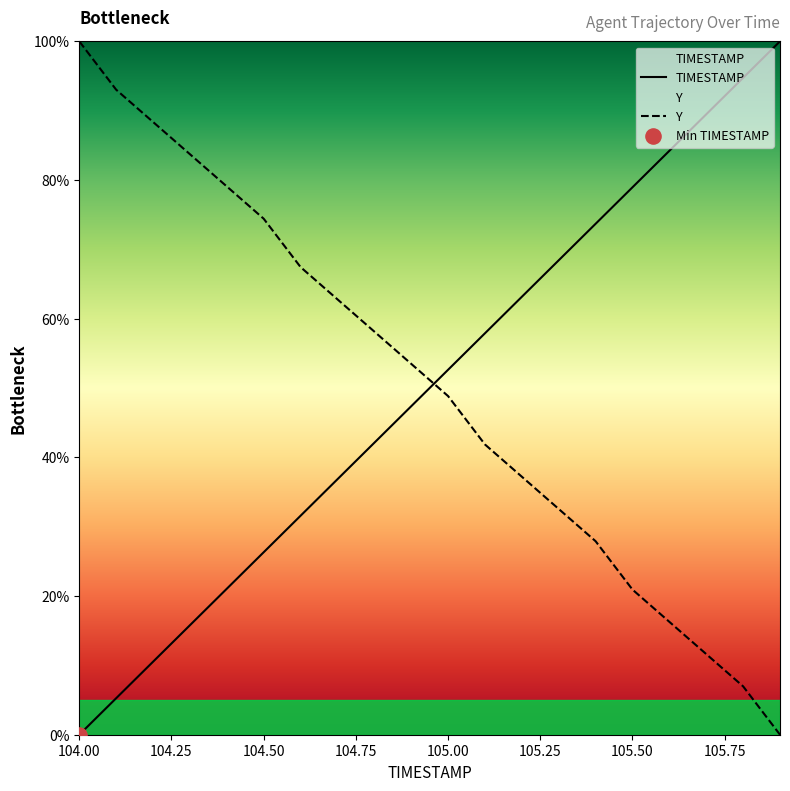

Which series has the largest Y range (max minus min)?

TIMESTAMP